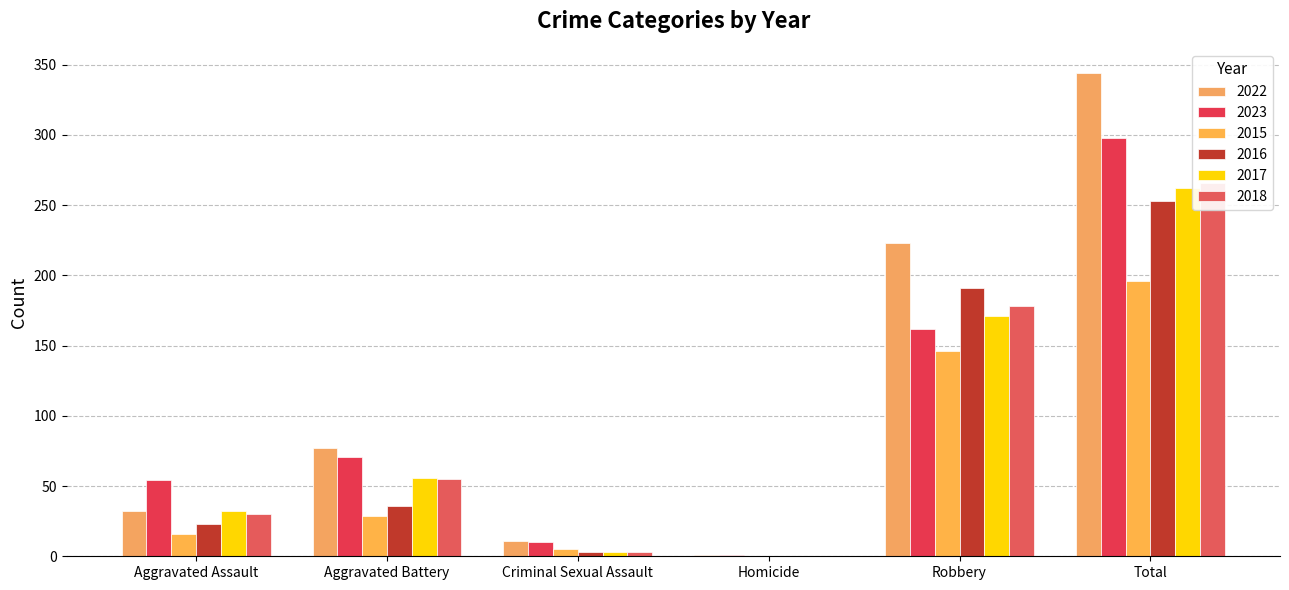

Reading right to left, what are all the values shown in this chart?

2022: Total=344	Robbery=223	Homicide=1	Criminal Sexual Assault=11	Aggravated Battery=77	Aggravated Assault=32
2023: Total=298	Robbery=162	Homicide=1	Criminal Sexual Assault=10	Aggravated Battery=71	Aggravated Assault=54
2015: Total=196	Robbery=146	Homicide=0	Criminal Sexual Assault=5	Aggravated Battery=29	Aggravated Assault=16
2016: Total=253	Robbery=191	Homicide=0	Criminal Sexual Assault=3	Aggravated Battery=36	Aggravated Assault=23
2017: Total=262	Robbery=171	Homicide=0	Criminal Sexual Assault=3	Aggravated Battery=56	Aggravated Assault=32
2018: Total=266	Robbery=178	Homicide=0	Criminal Sexual Assault=3	Aggravated Battery=55	Aggravated Assault=30